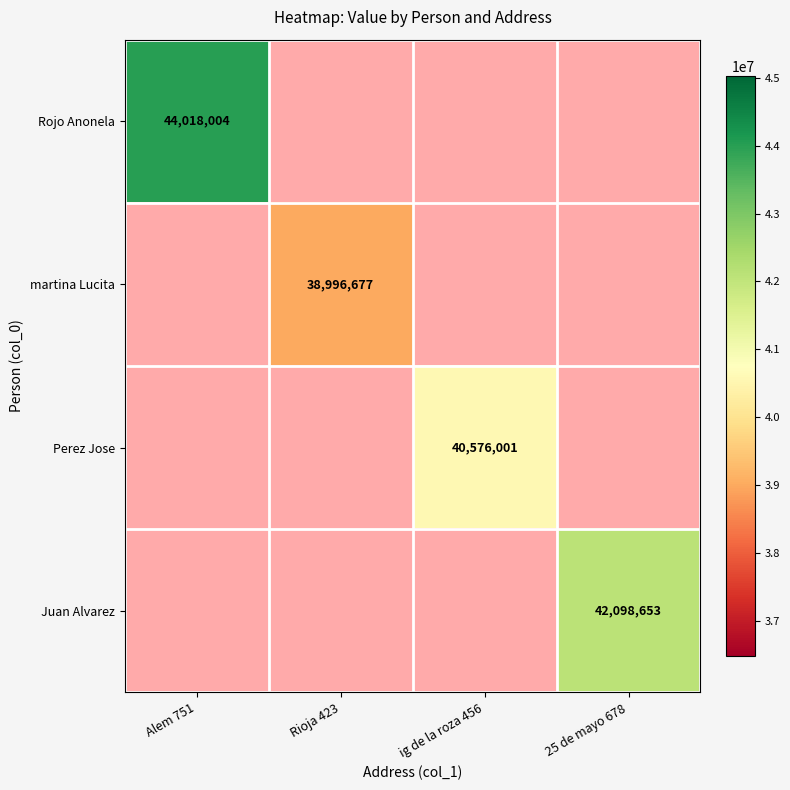

What is the smallest value displayed?

38996677.0